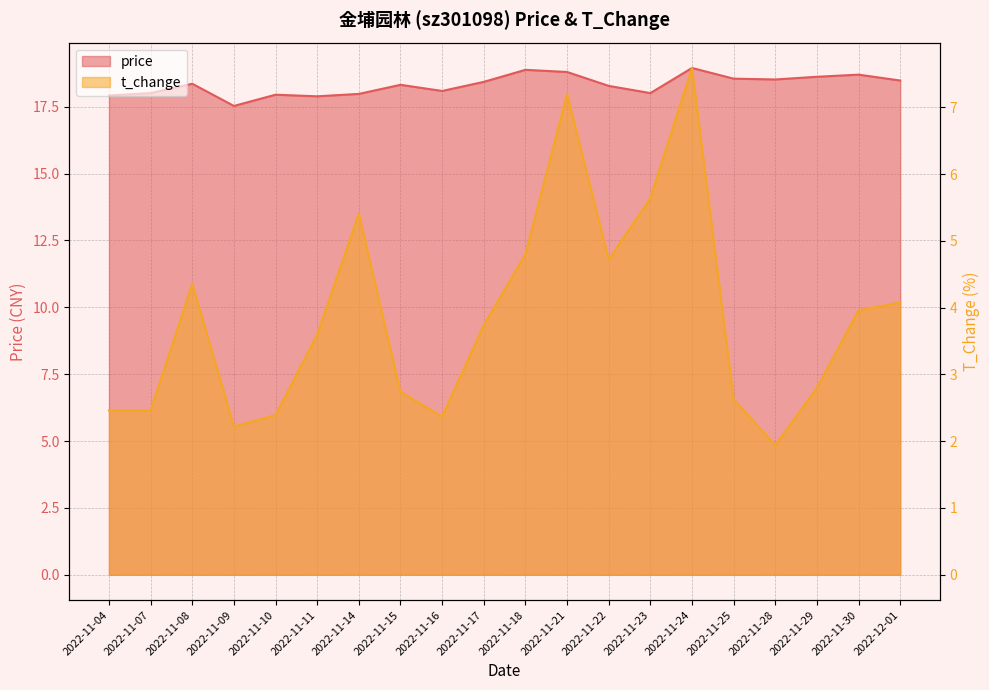

At which category is the sum across all series the highest?

2022-11-24